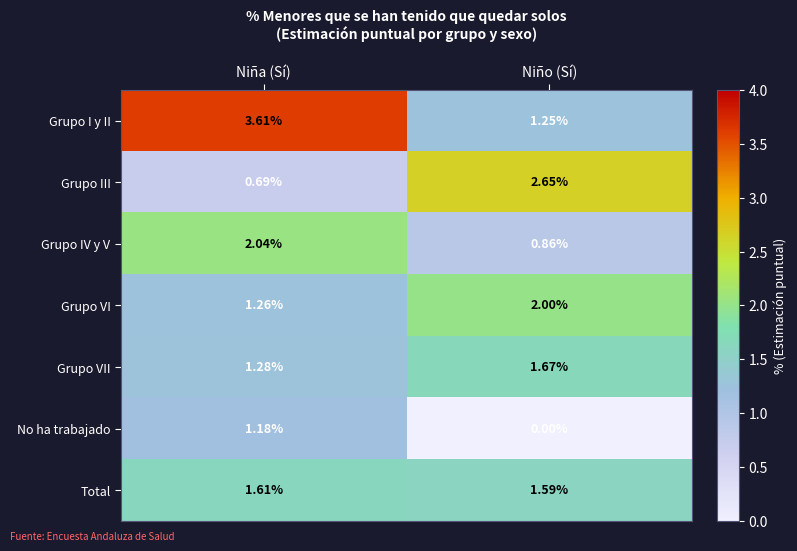

Count the number of data series in this chart.

7